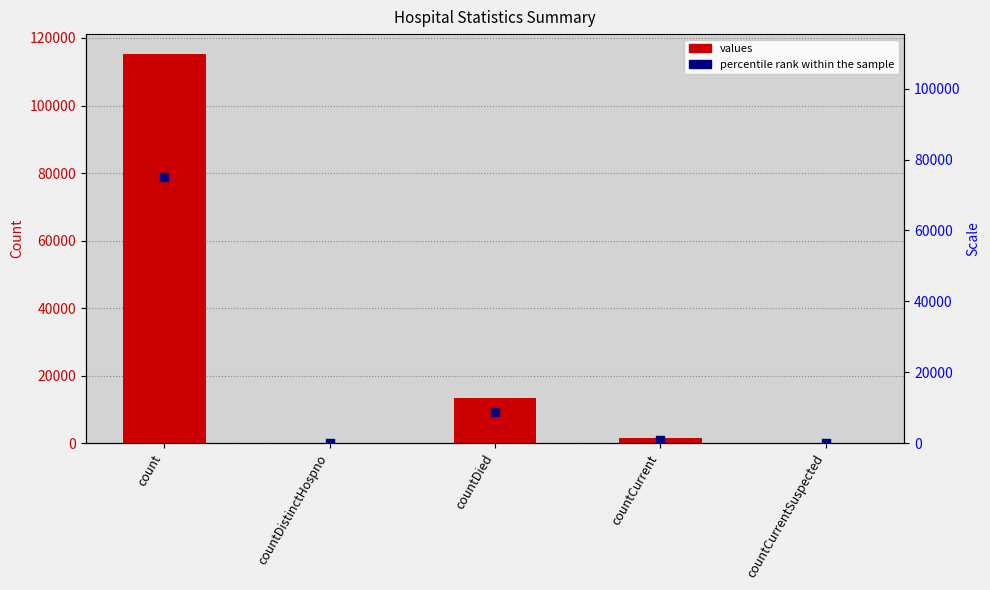

What is the total value across all series at countDied?

22016.0